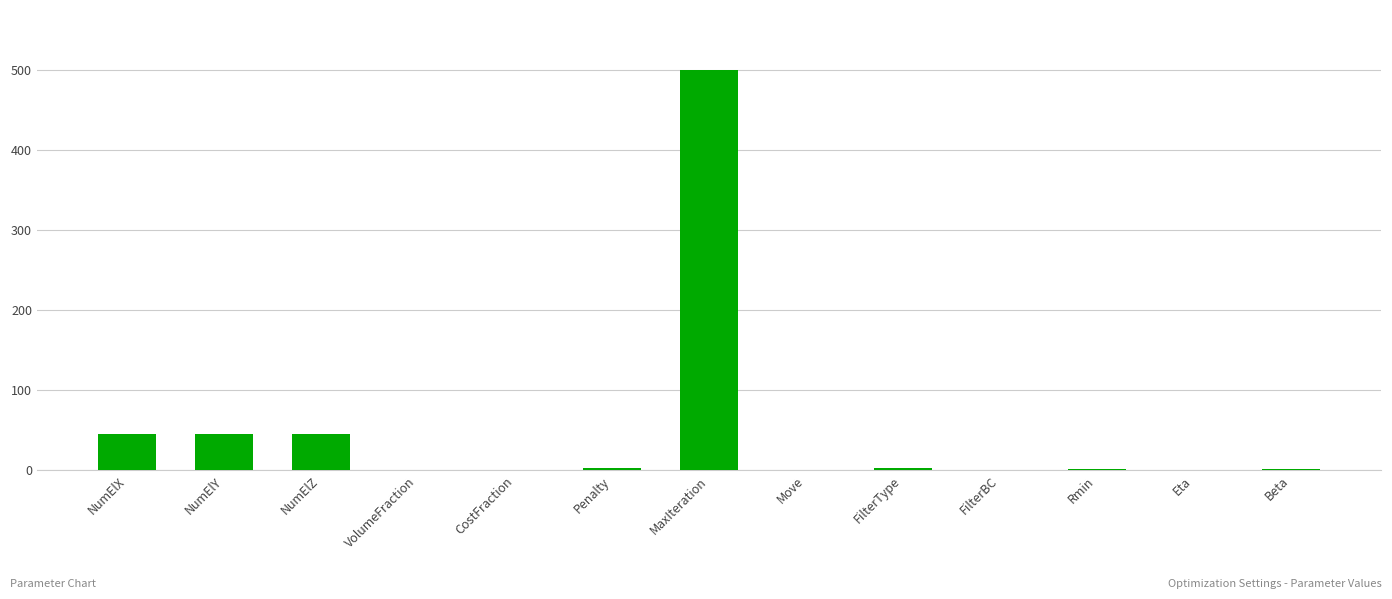

Is it true that the value at Move is 0.0?

True